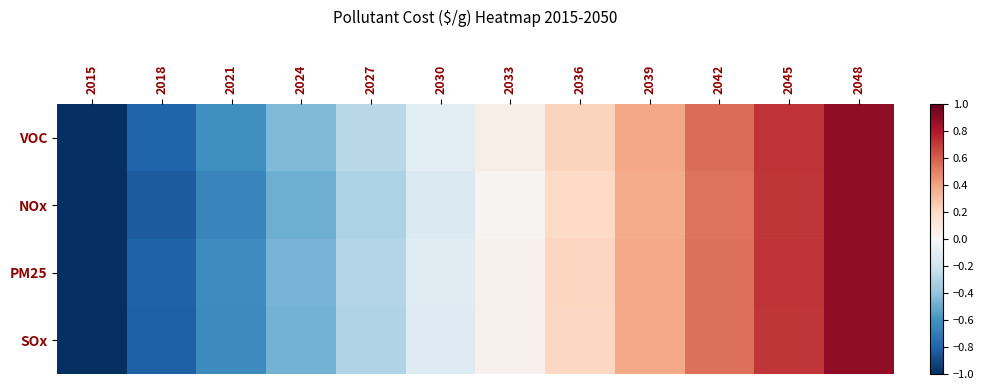

At how many categories does at least one series exceed 0?

6